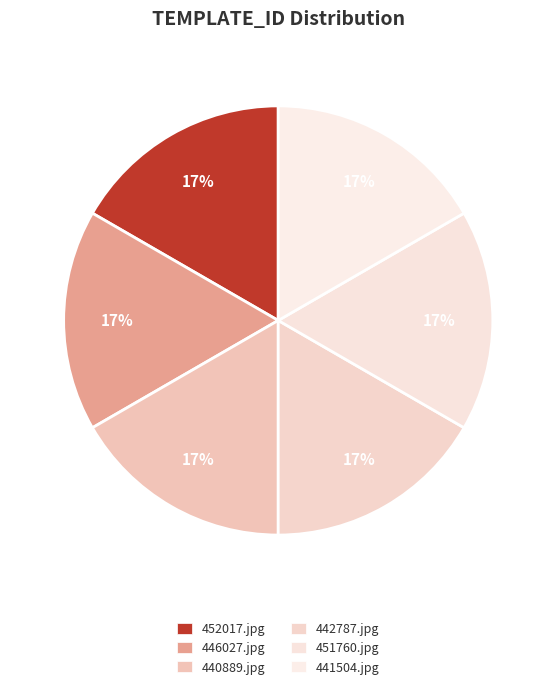

Rank the categories by value from lowest to highest.

img/440889.jpg, img/441504.jpg, img/442787.jpg, img/446027.jpg, img/451760.jpg, img/452017.jpg